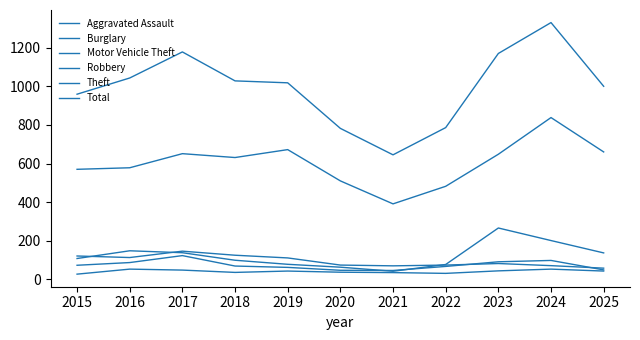

What is the difference between the maximum and minimum values in the Theft series?

447